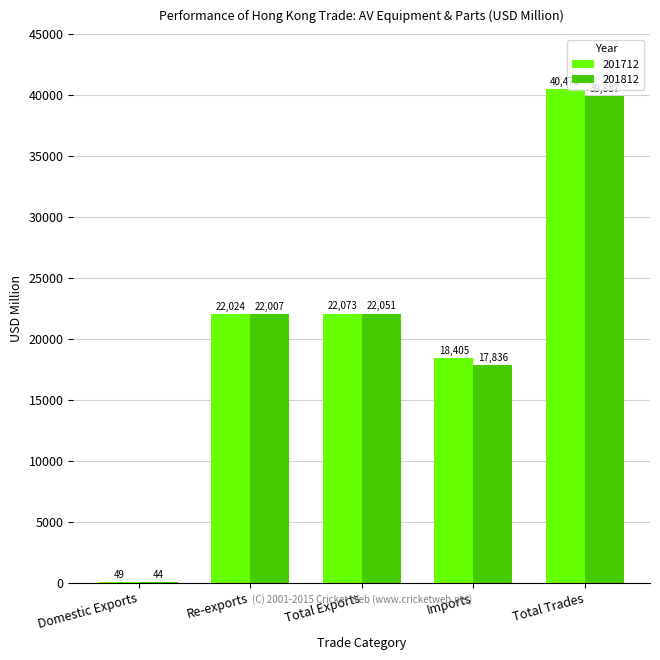

Where does the 201712 series first go above 22023?

Re-exports